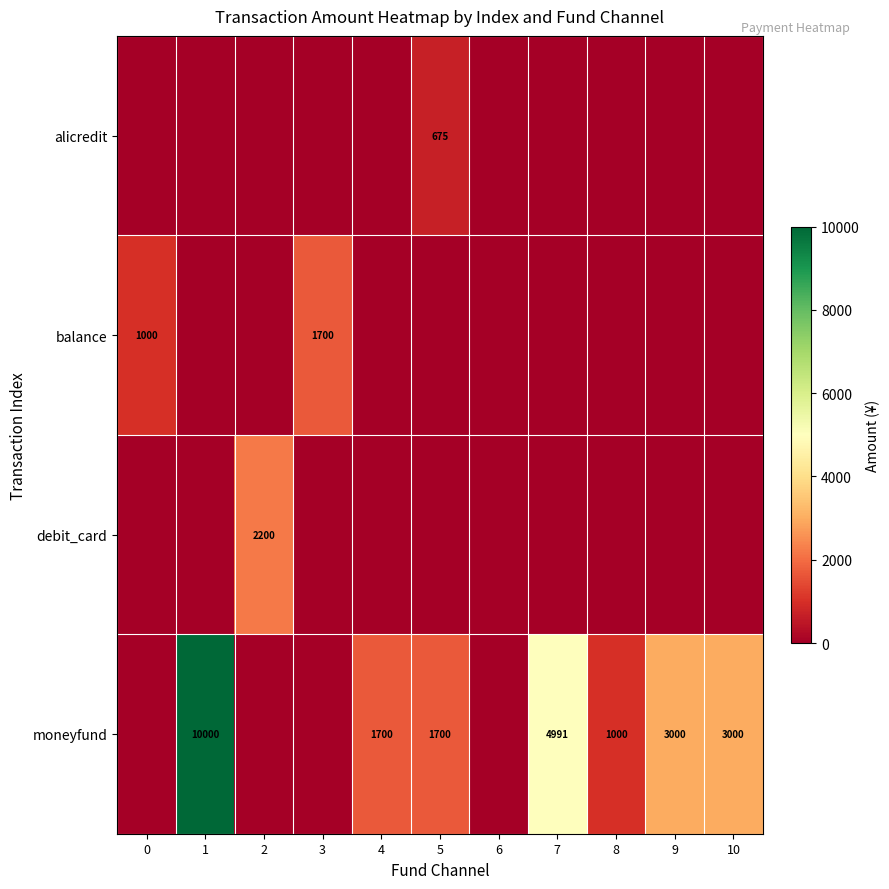

Between 9 and 0, which is larger?

9